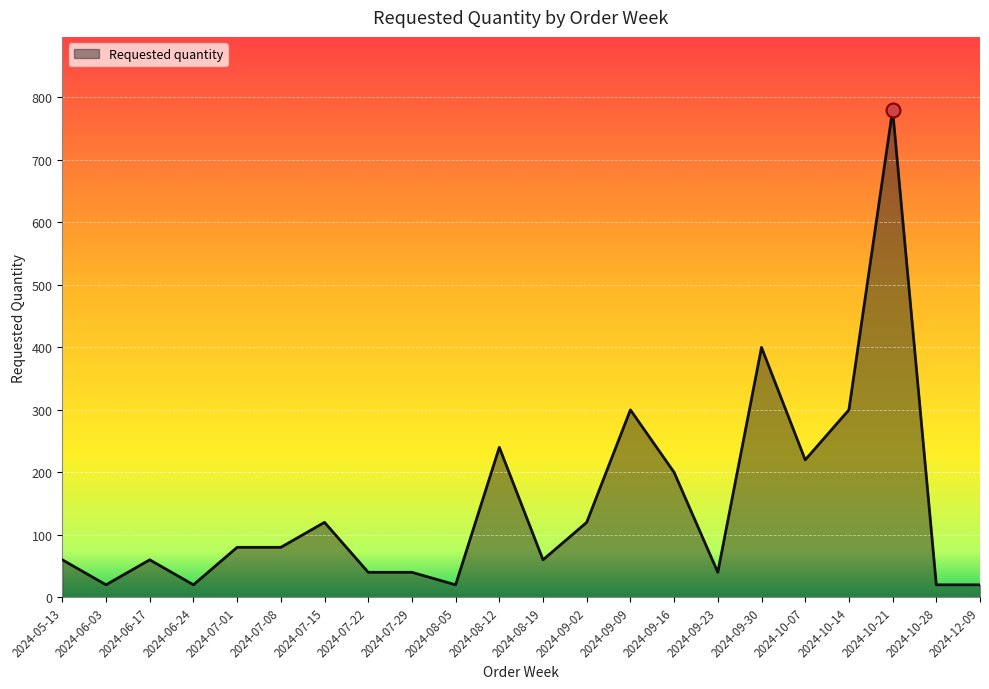

How many lines are shown in the chart?

1